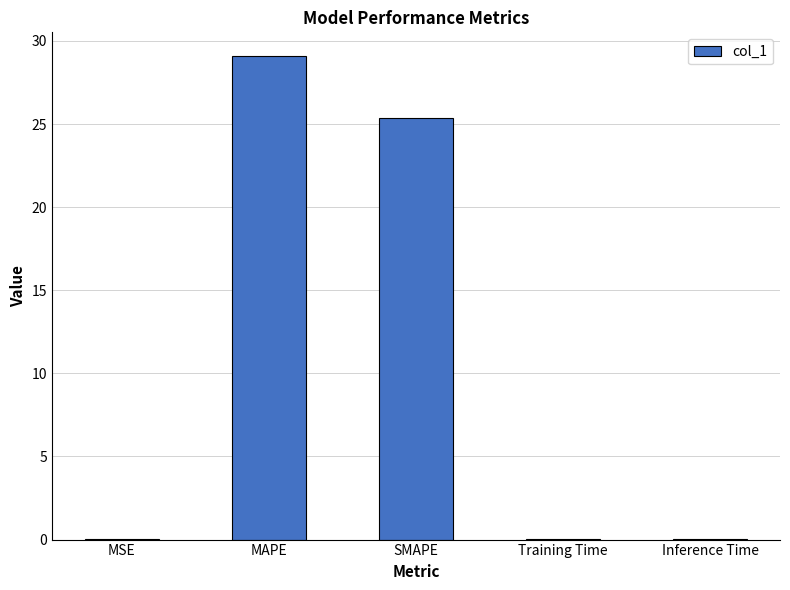

What is the change in value from SMAPE to Training Time?

-25.3